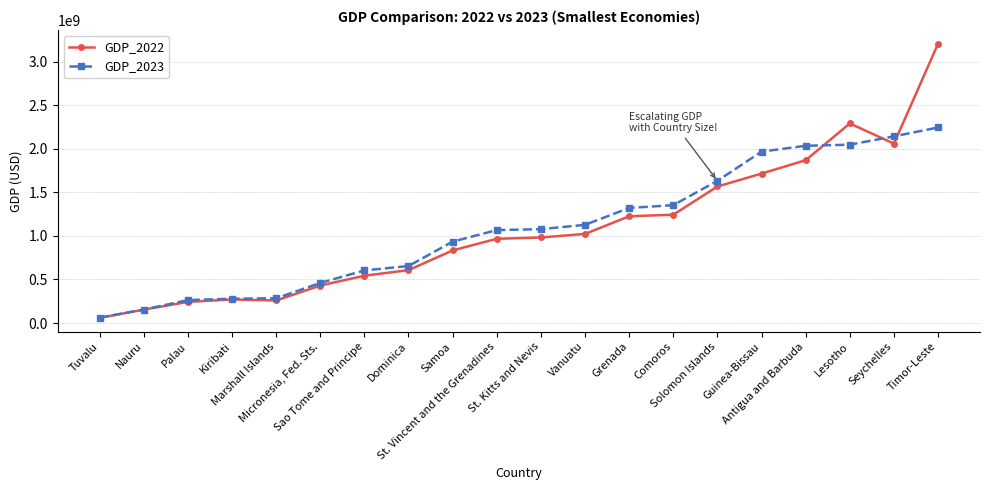

What is the value of the GDP_2022 point at the 7th from the left?

542686976.5